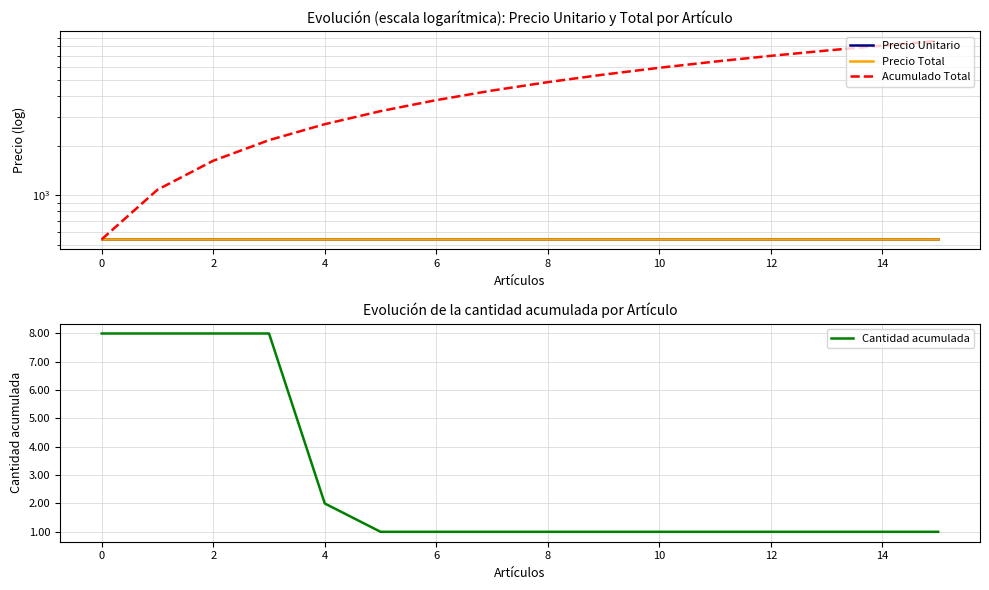

Rank the series at 15 from highest to lowest value.

Acumulado Total, Precio Unitario, Precio Total, Cantidad acumulada